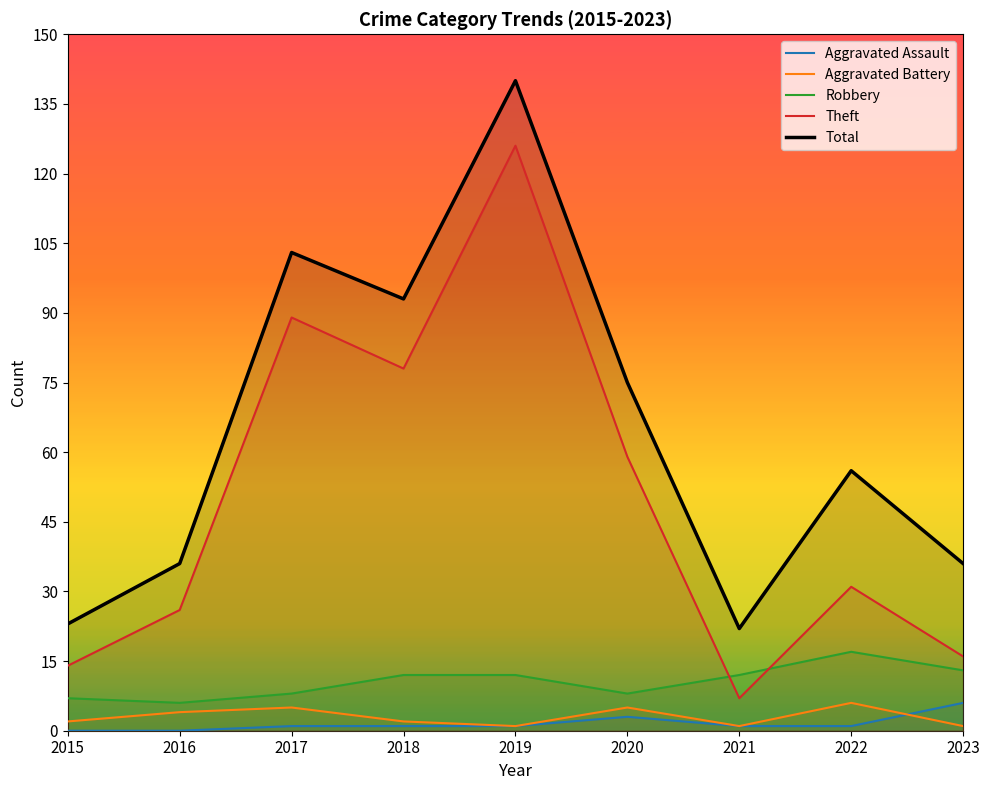

The Aggravated Battery series shows 5 at 2020. True or false?

True